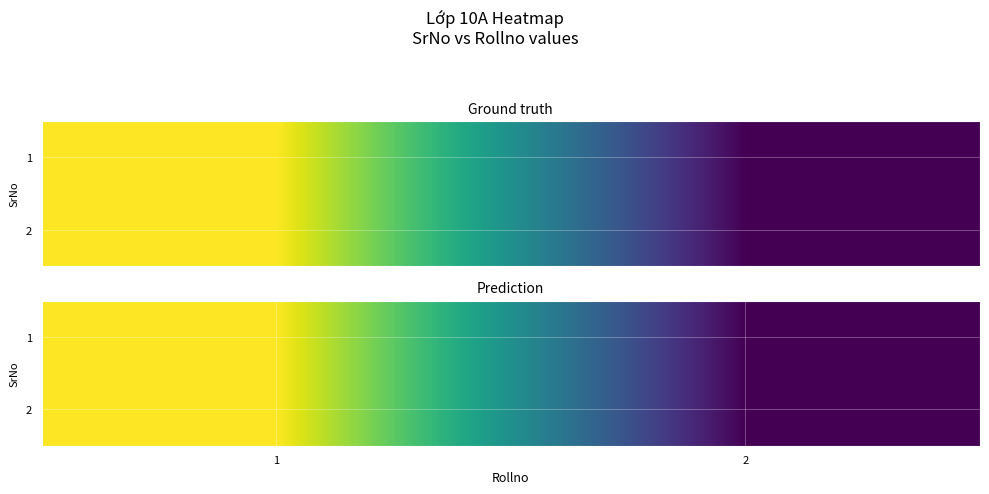

How many 2 values are between 20 and 40?

2